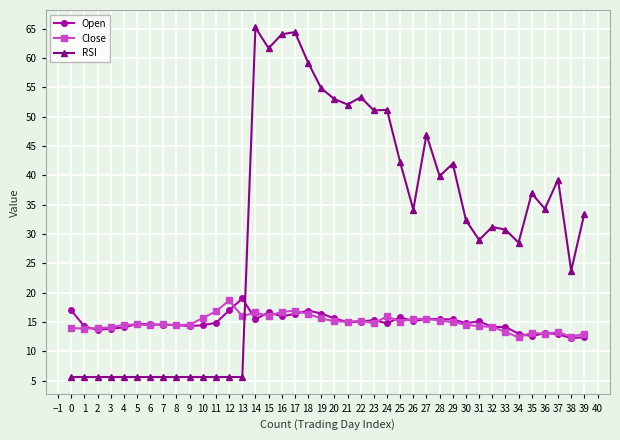

What are all the series names shown in the legend?

Open, Close, RSI